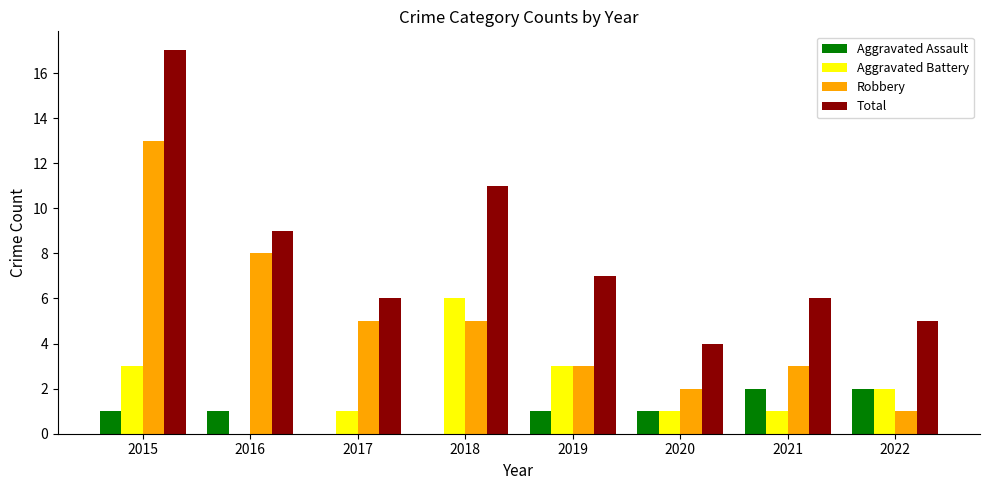

What is the spread (max minus min) of values at 2022?

4